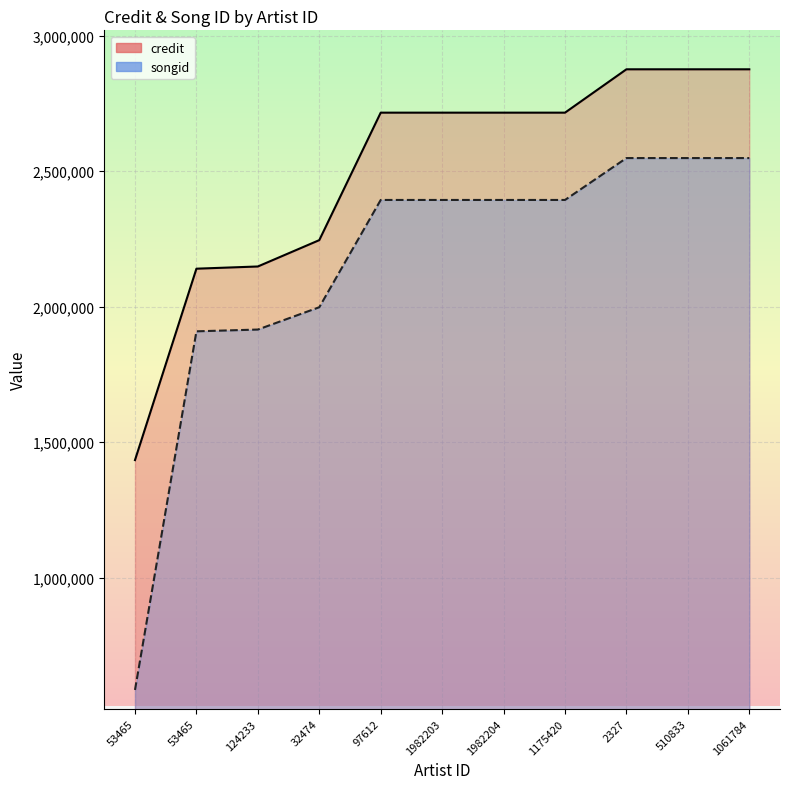

Reading left to right, extract all data points from this chart.

credit: 1434000	2140455	2148617	2245877	2716414	2716414	2716414	2716414	2876454	2876454	2876454
songid: 585532	1909279	1915806	1998220	2394163	2394163	2394163	2394163	2548788	2548788	2548788